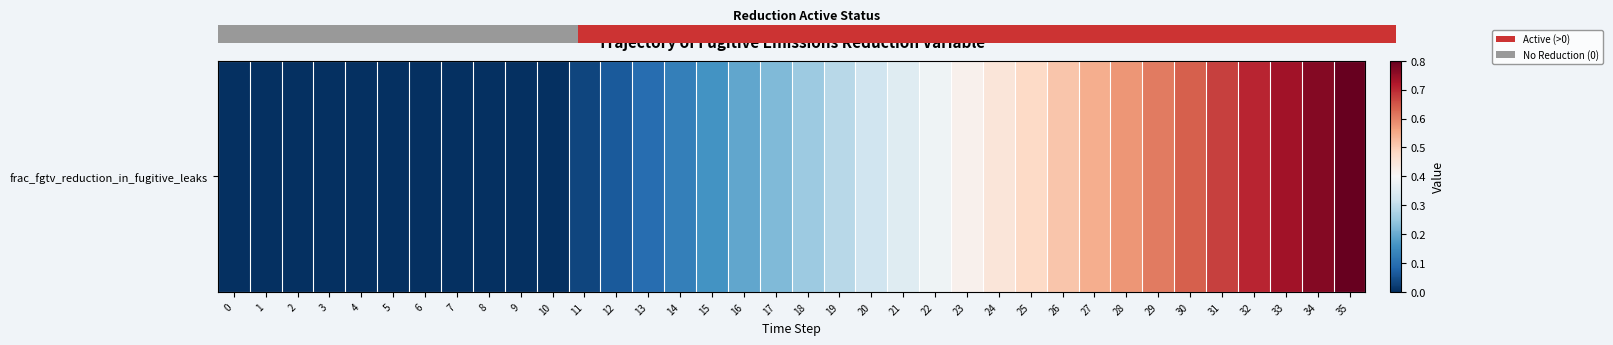

What is the greatest value displayed?

0.8